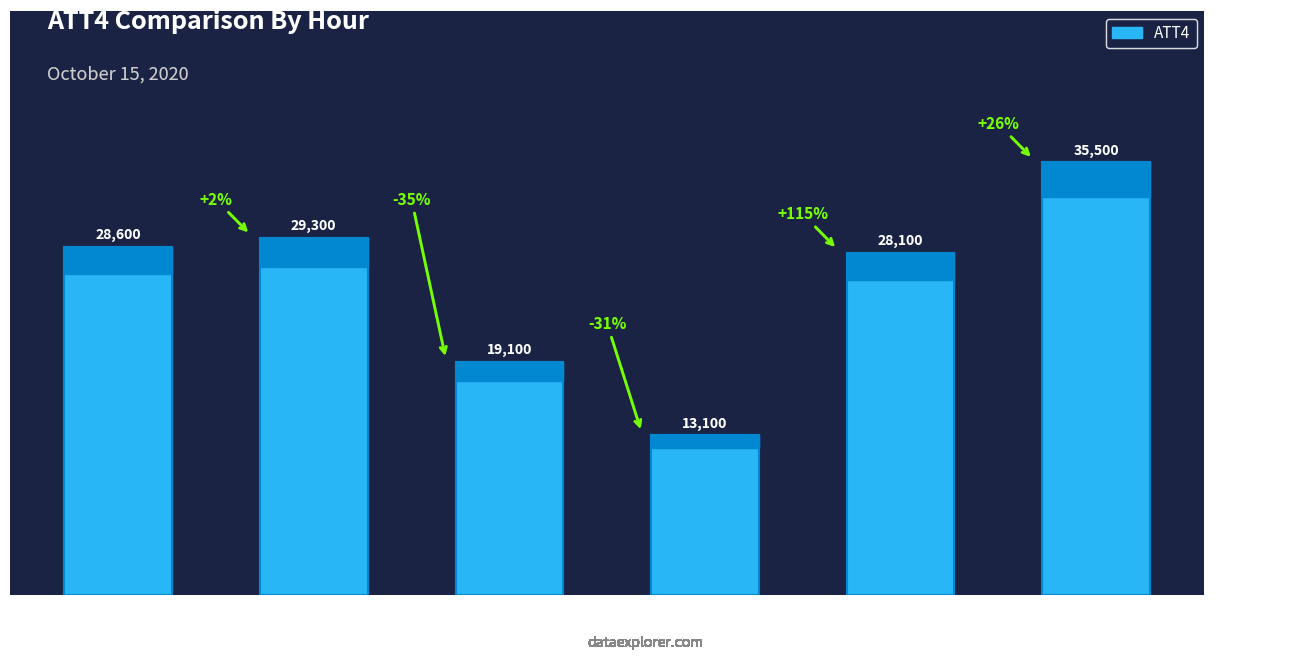

What is the approximate value at Hour 12, to the nearest 50?

13100